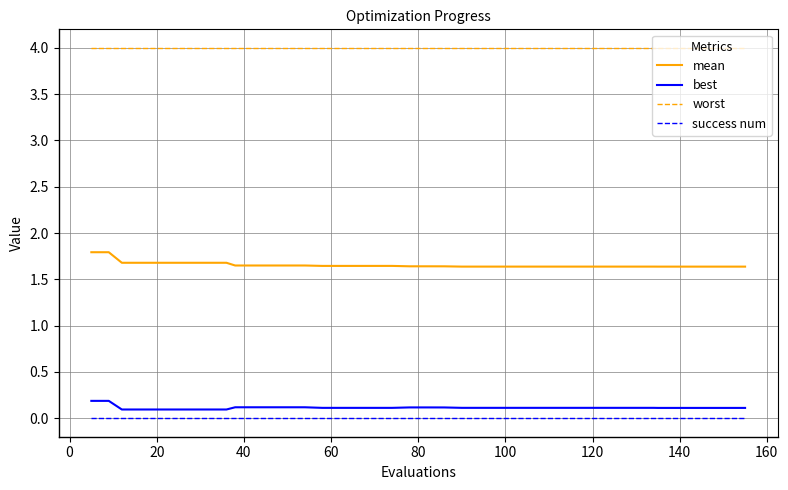

Which series has the largest total across all categories?

worst